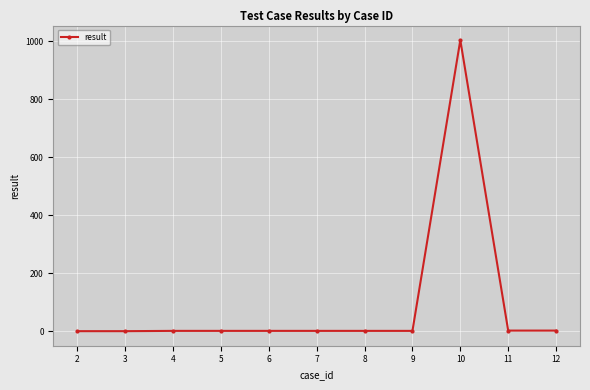

What is the greatest value displayed?

1004